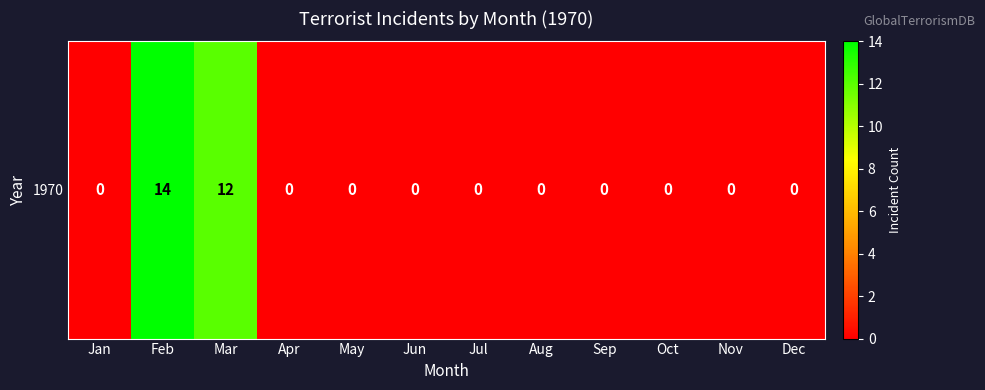

What is the greatest value displayed?

14